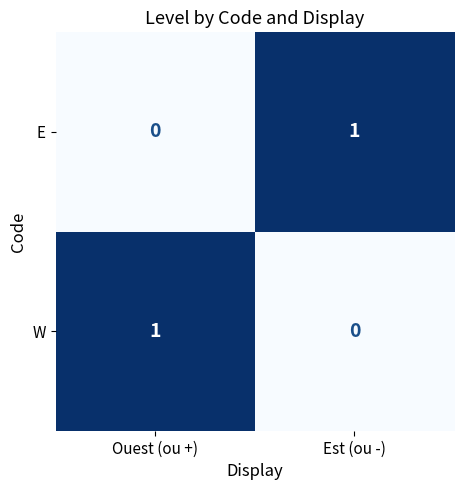

Reading right to left, list all the values displayed in this chart.

E: Est (ou -)=1	Ouest (ou +)=0
W: Est (ou -)=0	Ouest (ou +)=1